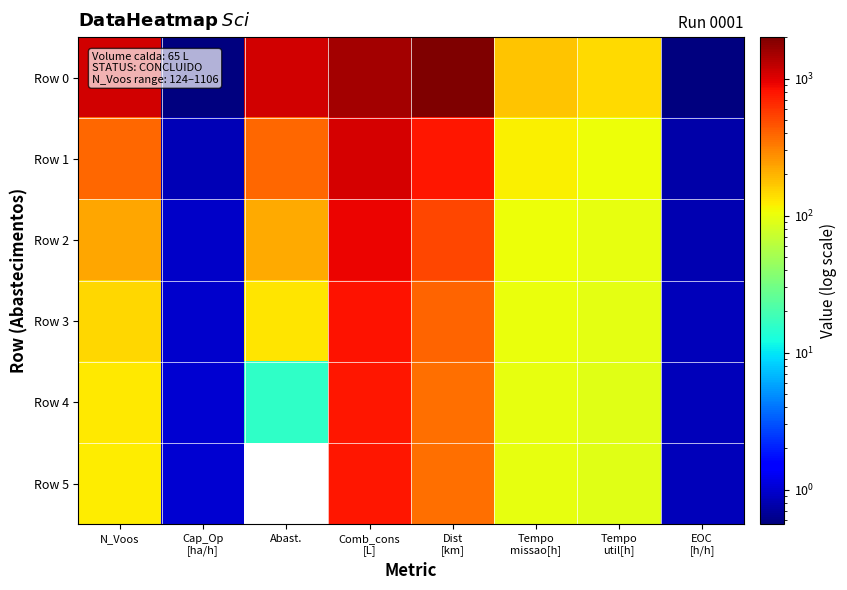

Between N_Voos and Abast., which series saw the biggest shift?

Row 4